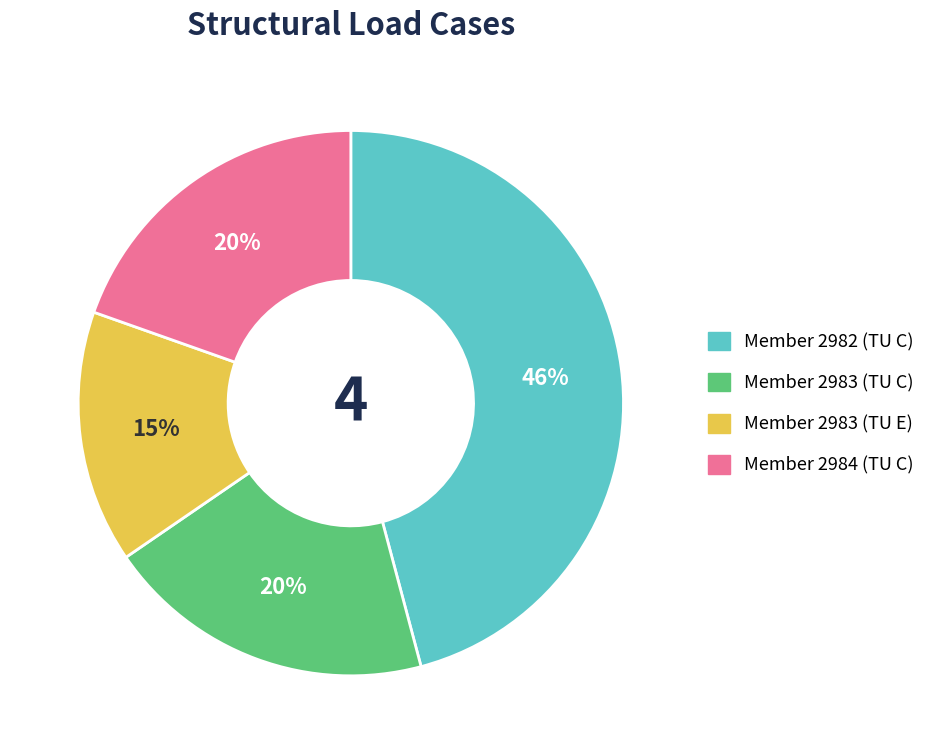

To the nearest percent, what is the average slice percentage?

25%